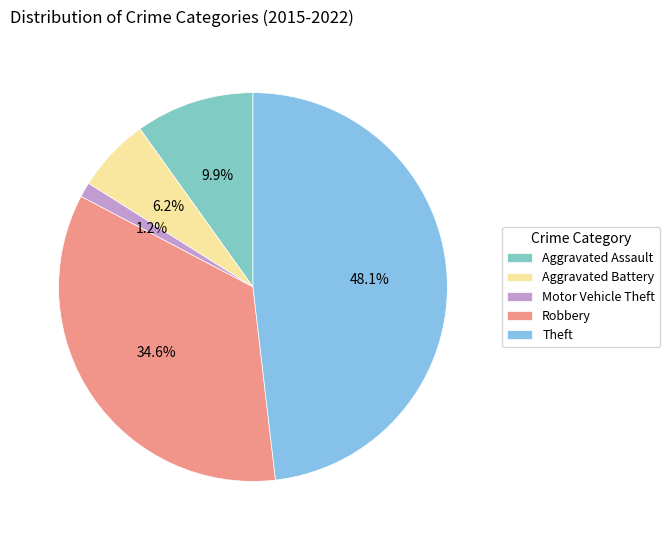

To the nearest percent, what is the difference between the Robbery and Motor Vehicle Theft slice percentages?

33%